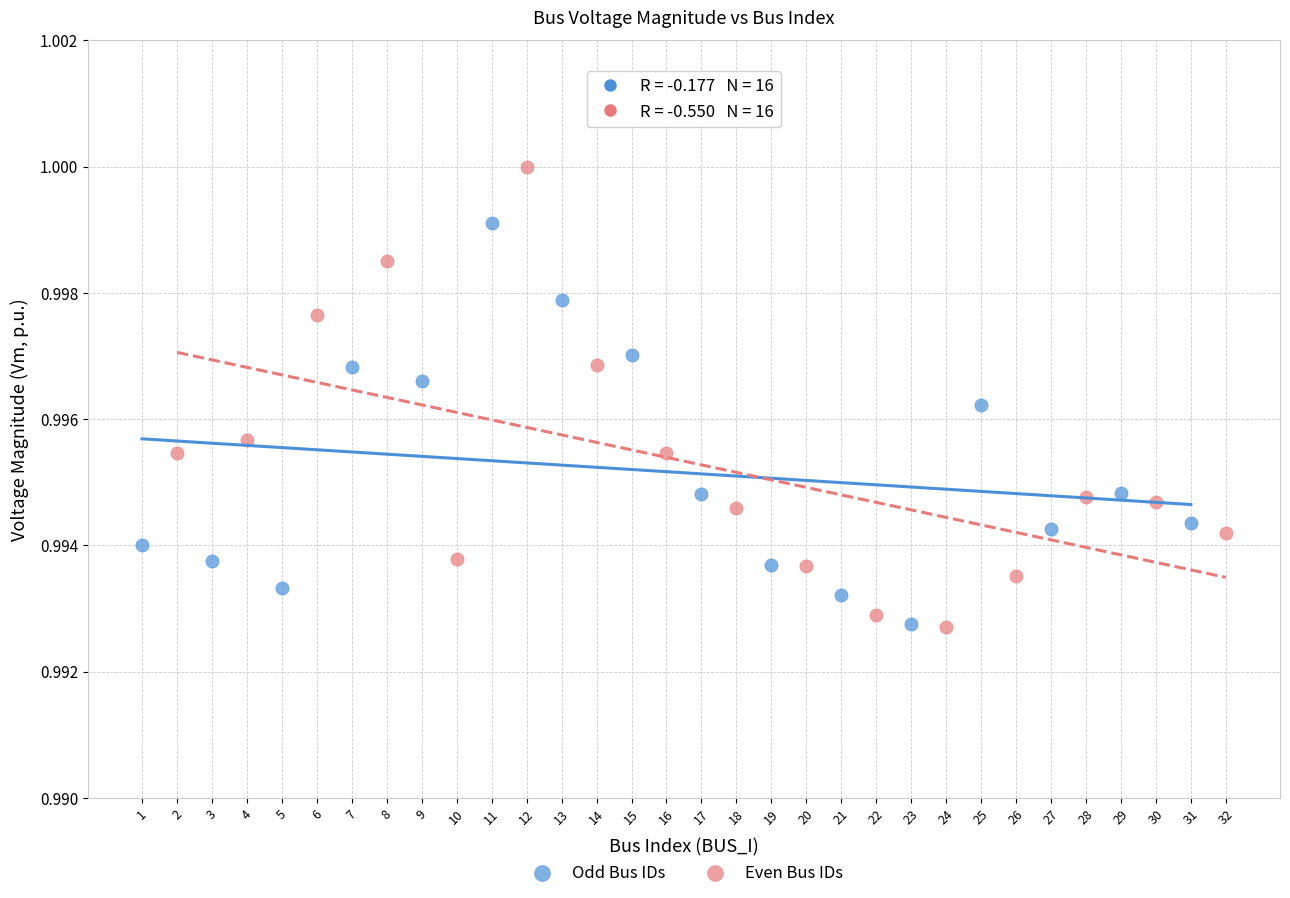

Which series has the widest spread of Y values?

Even Bus IDs